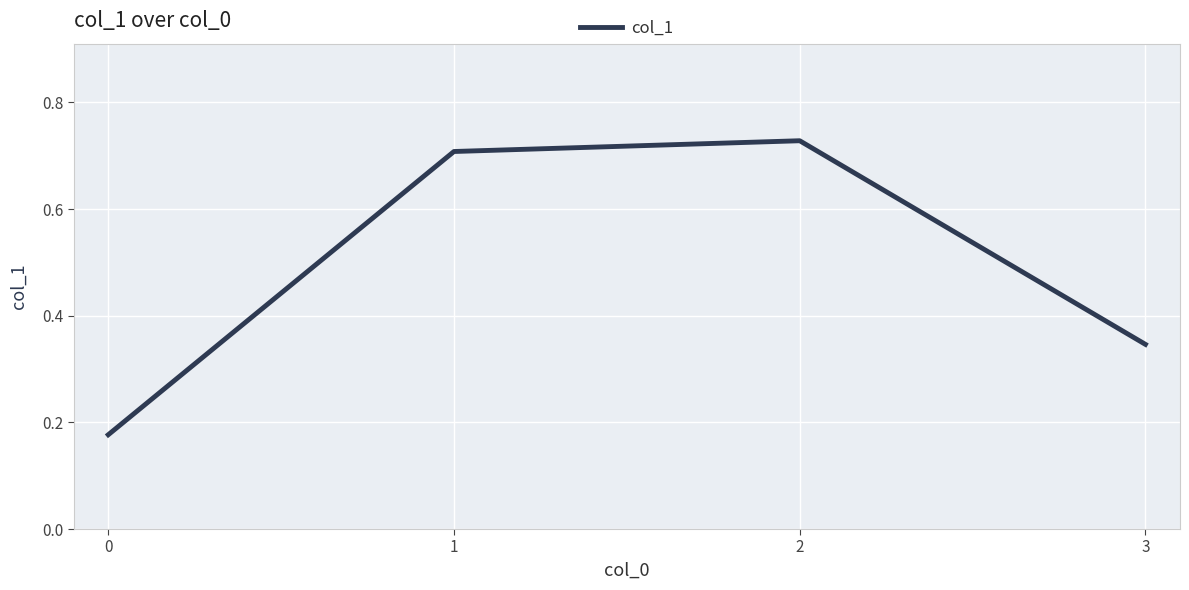

At which category does the data reach its first local peak?

2